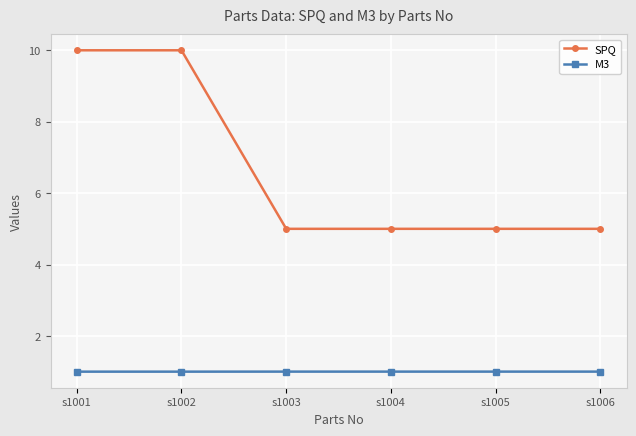

True or false: SPQ has more than 2 interior local peaks.

False